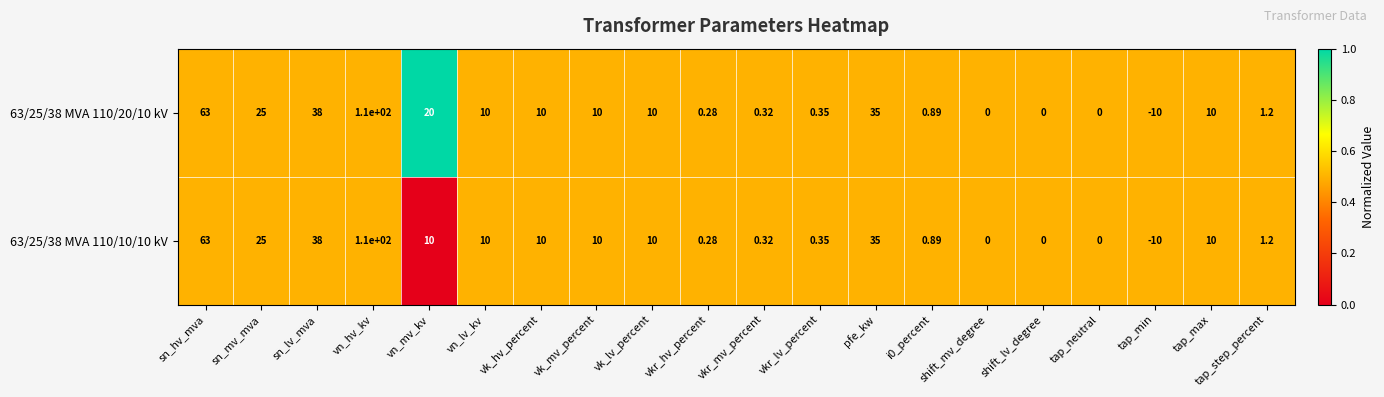

At which category is the sum across all series the highest?

vn_hv_kv